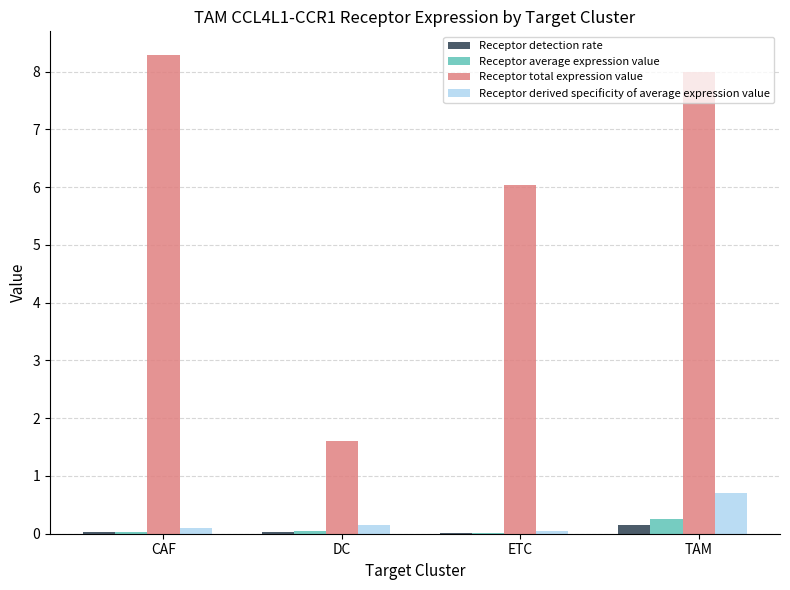

True or false: Receptor detection rate has a value of 0.2 at TAM.

True